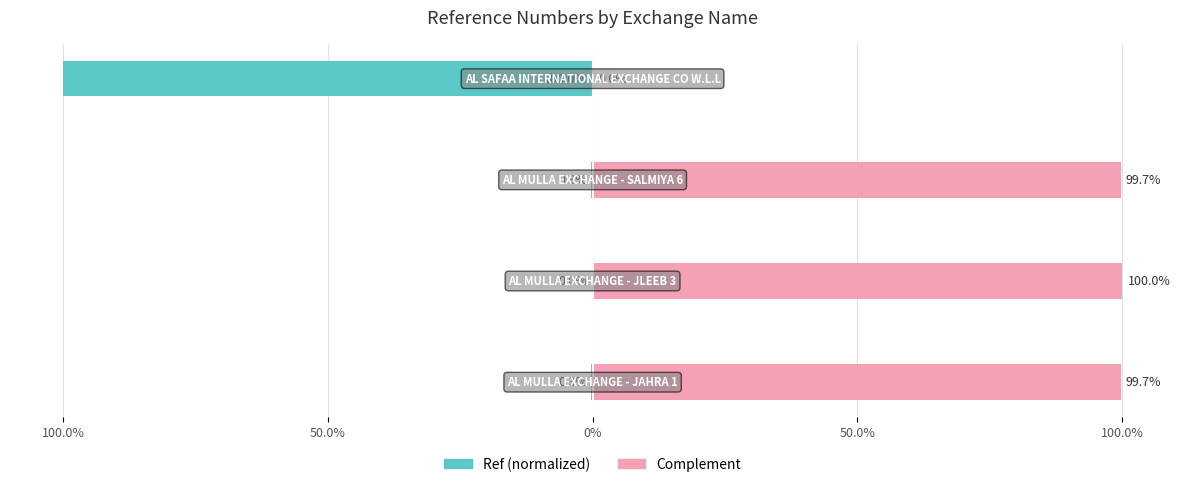

How many groups of bars are there?

4